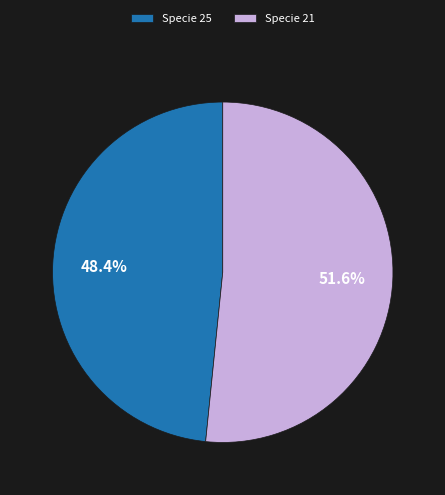

What is the total percentage of Specie 21 and Specie 25?

100.0%